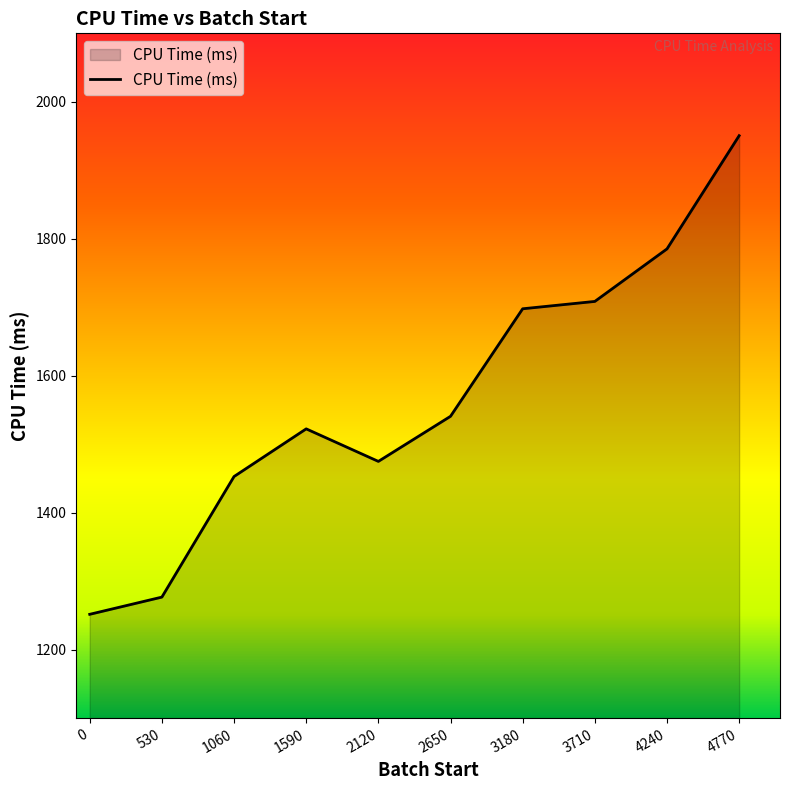

What is the change in value from 3710 to 4770?

+242.0